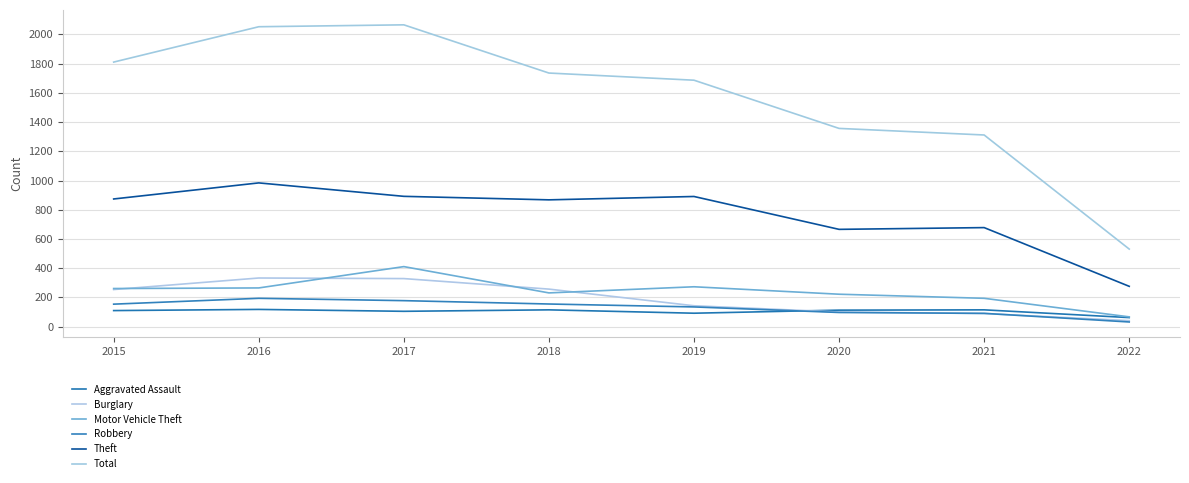

Reading left to right, extract all data points from this chart.

Aggravated Assault: 2015=110	2016=118	2017=105	2018=115	2019=92	2020=113	2021=115	2022=62
Burglary: 2015=254	2016=333	2017=329	2018=257	2019=143	2020=100	2021=90	2022=41
Motor Vehicle Theft: 2015=261	2016=265	2017=411	2018=231	2019=273	2020=222	2021=194	2022=67
Robbery: 2015=154	2016=194	2017=178	2018=155	2019=135	2020=97	2021=91	2022=32
Theft: 2015=874	2016=984	2017=892	2018=868	2019=891	2020=666	2021=678	2022=276
Total: 2015=1811	2016=2053	2017=2066	2018=1736	2019=1687	2020=1357	2021=1312	2022=531